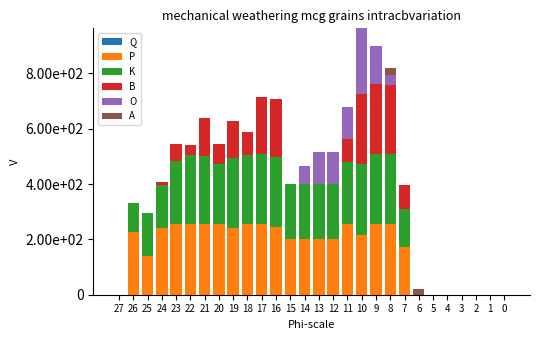

At which label does K reach its peak?

8